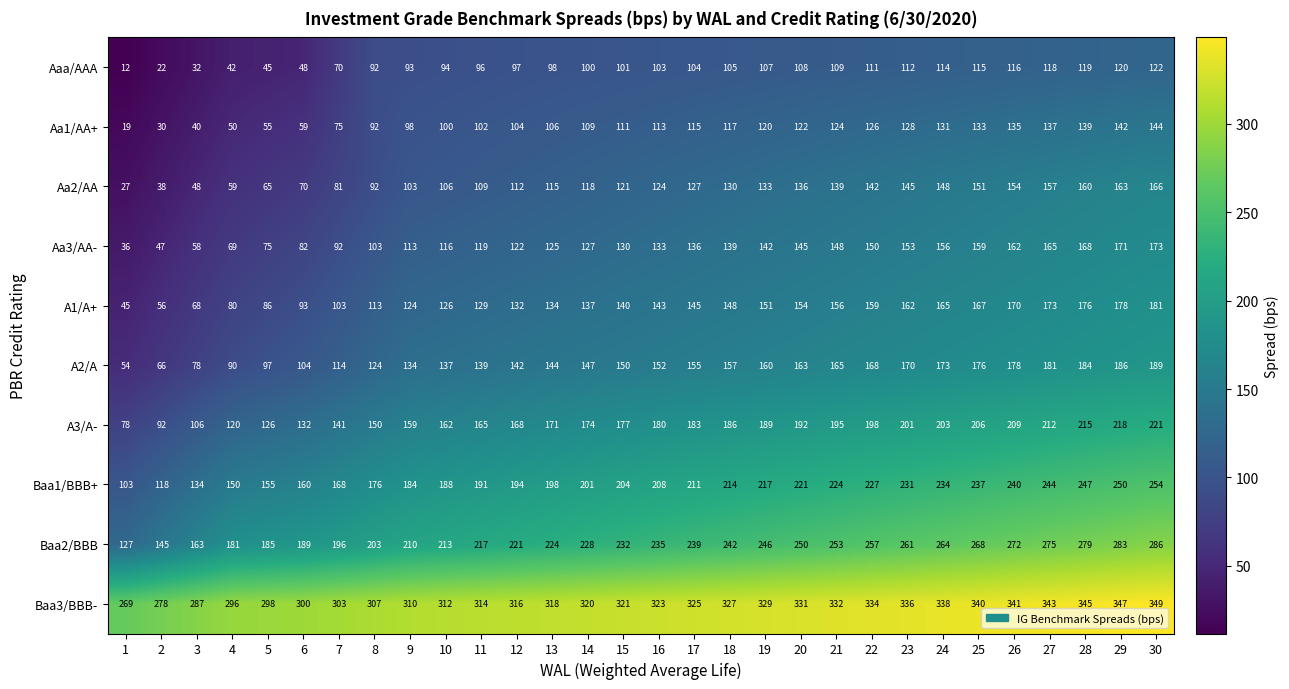

Read the A3/A- value at 21, to the nearest 10.

200